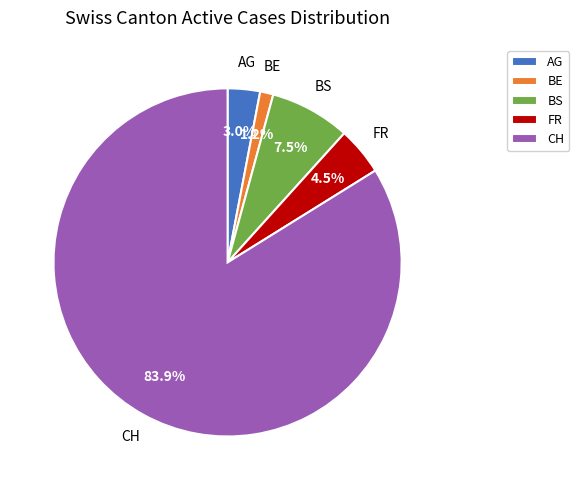

Rank the categories by value from lowest to highest.

BE, AG, FR, BS, CH